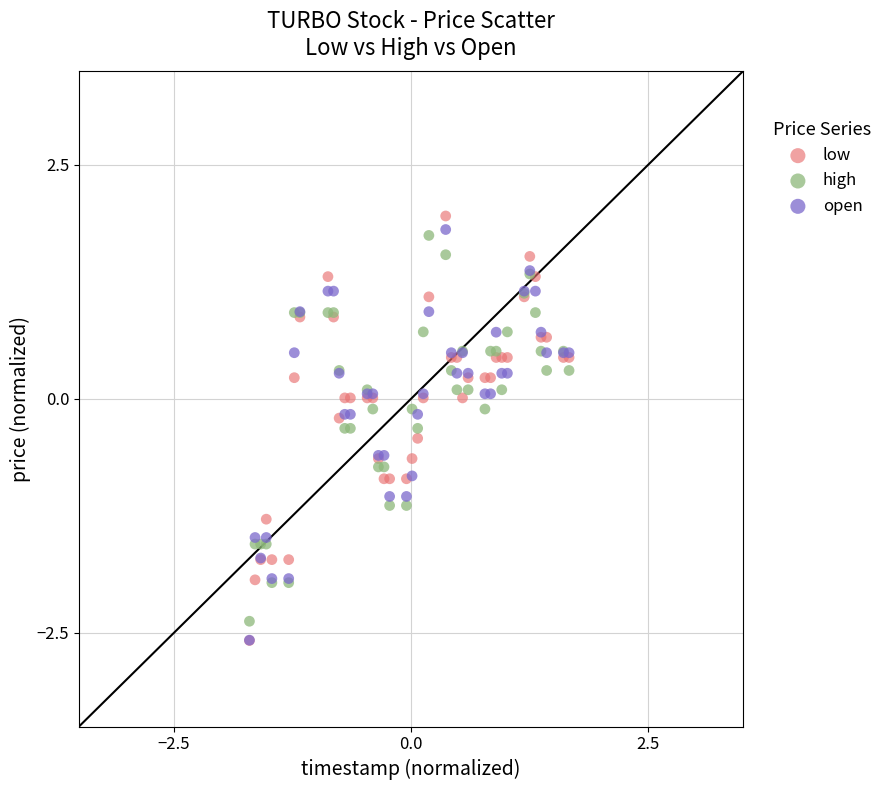

Which series has the largest Y range (max minus min)?

low